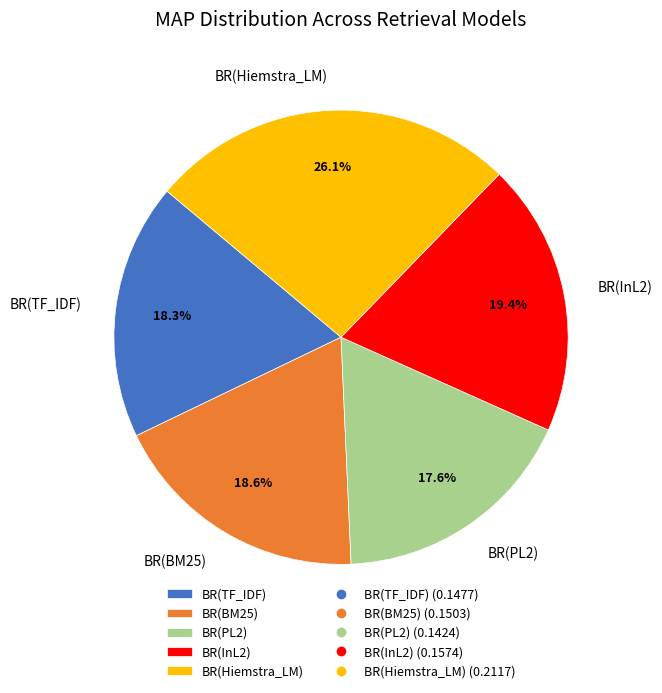

To the nearest percent, what percentage of the pie is BR(TF_IDF)?

18%